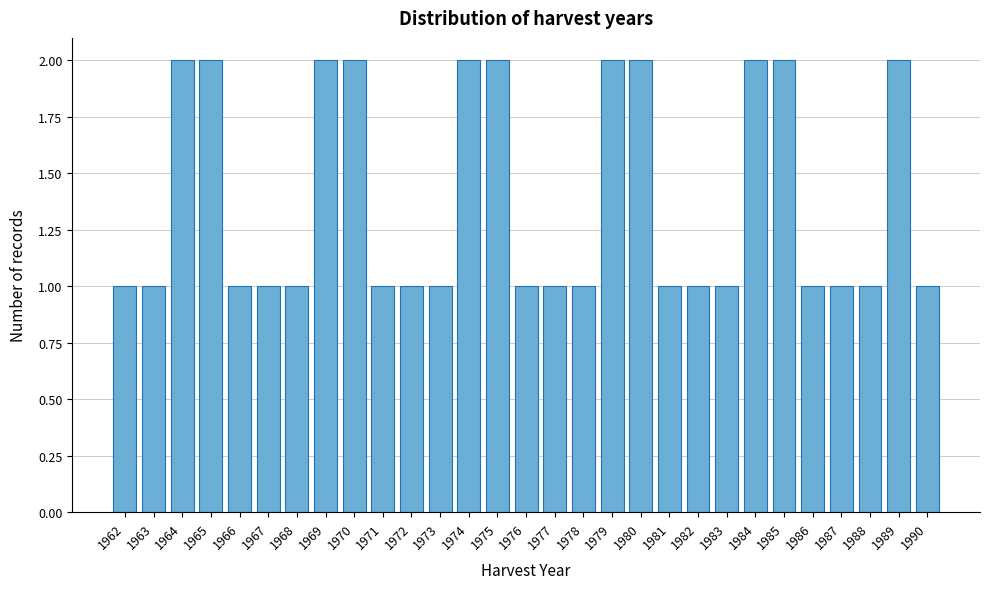

Reading left to right, what are all the values shown in this chart?

1962=1	1963=1	1964=2	1965=2	1966=1	1967=1	1968=1	1969=2	1970=2	1971=1	1972=1	1973=1	1974=2	1975=2	1976=1	1977=1	1978=1	1979=2	1980=2	1981=1	1982=1	1983=1	1984=2	1985=2	1986=1	1987=1	1988=1	1989=2	1990=1